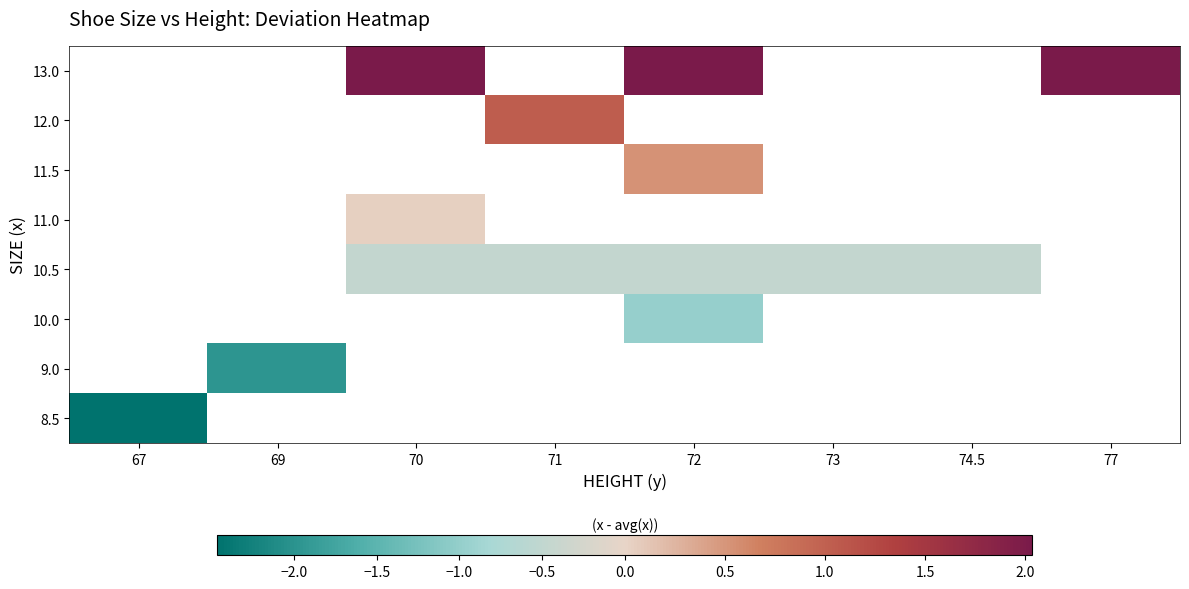

At which category does the chart reach its minimum across all series?

67